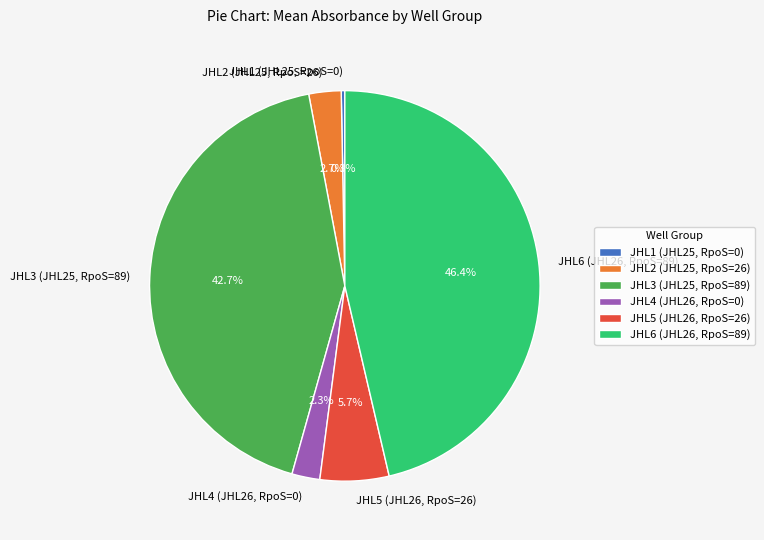

Count the number of slices in the pie.

6